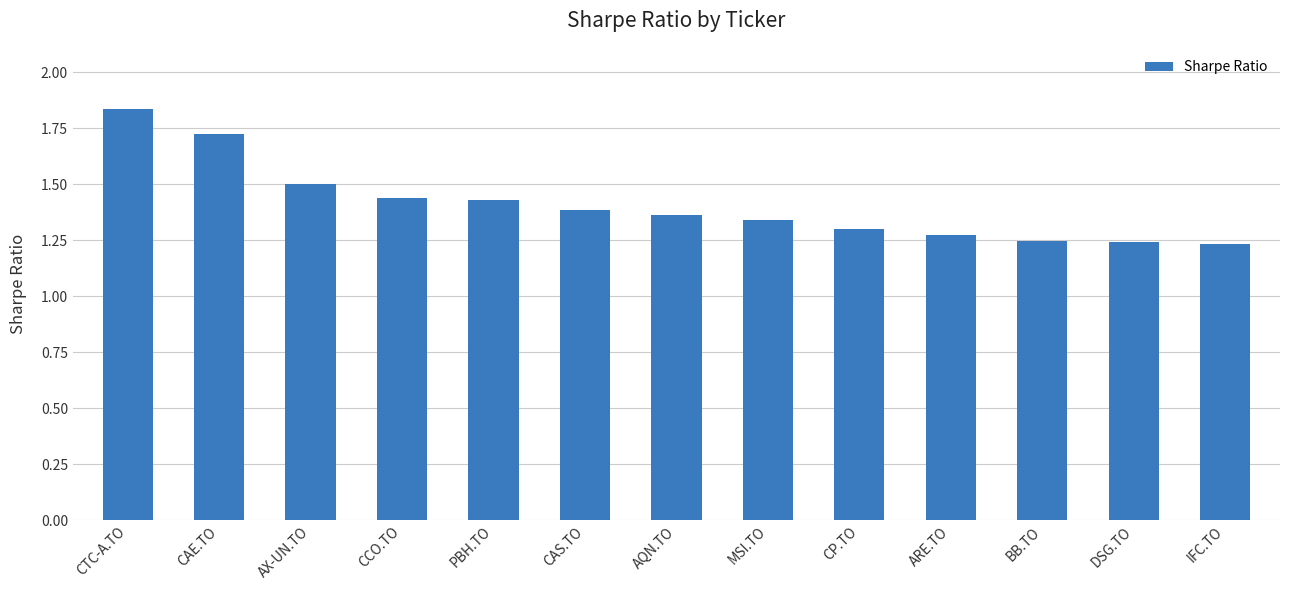

What is the difference between the maximum and minimum values?

0.6